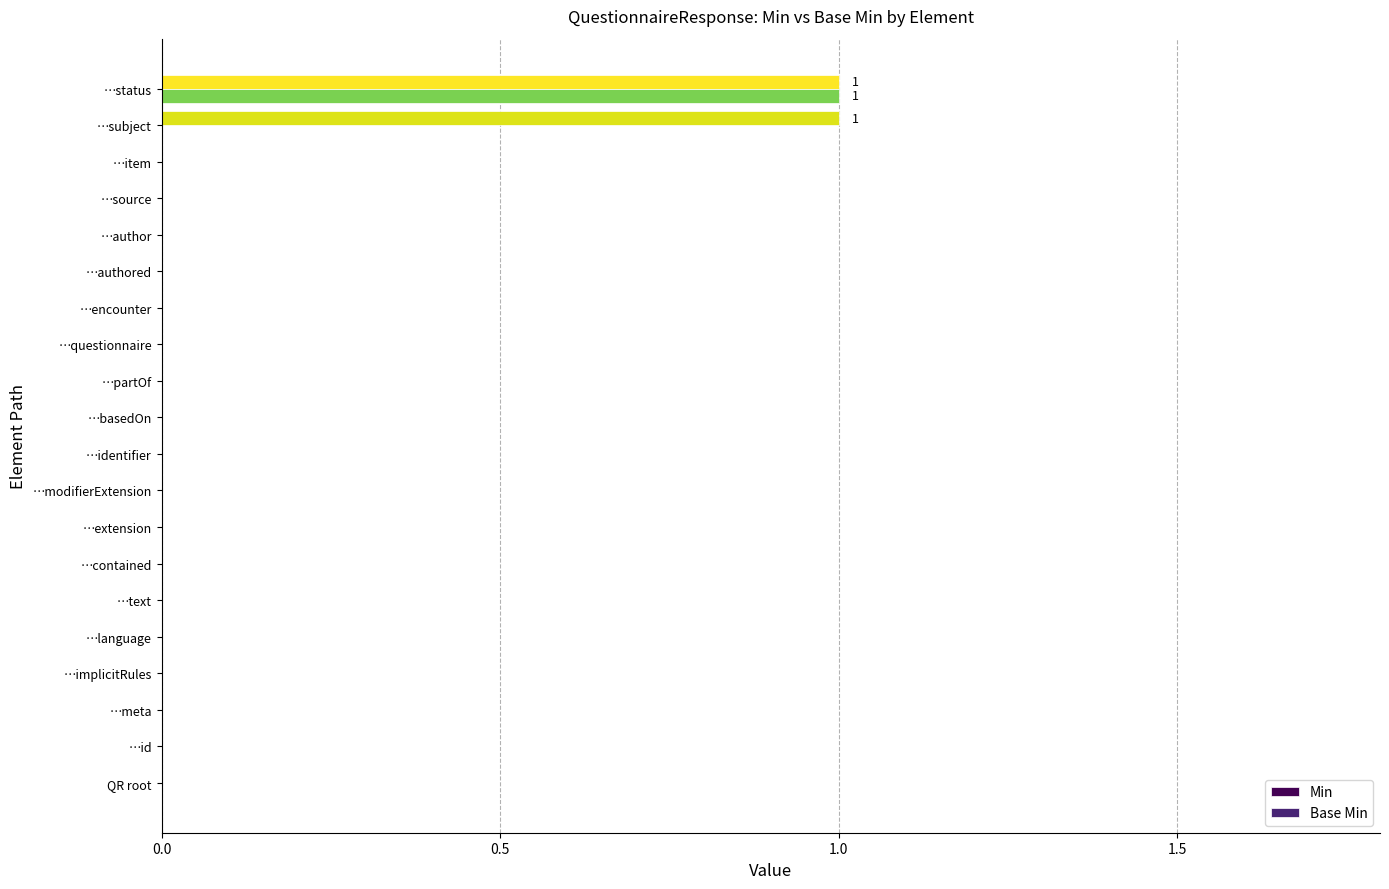

Count the number of data series in this chart.

2